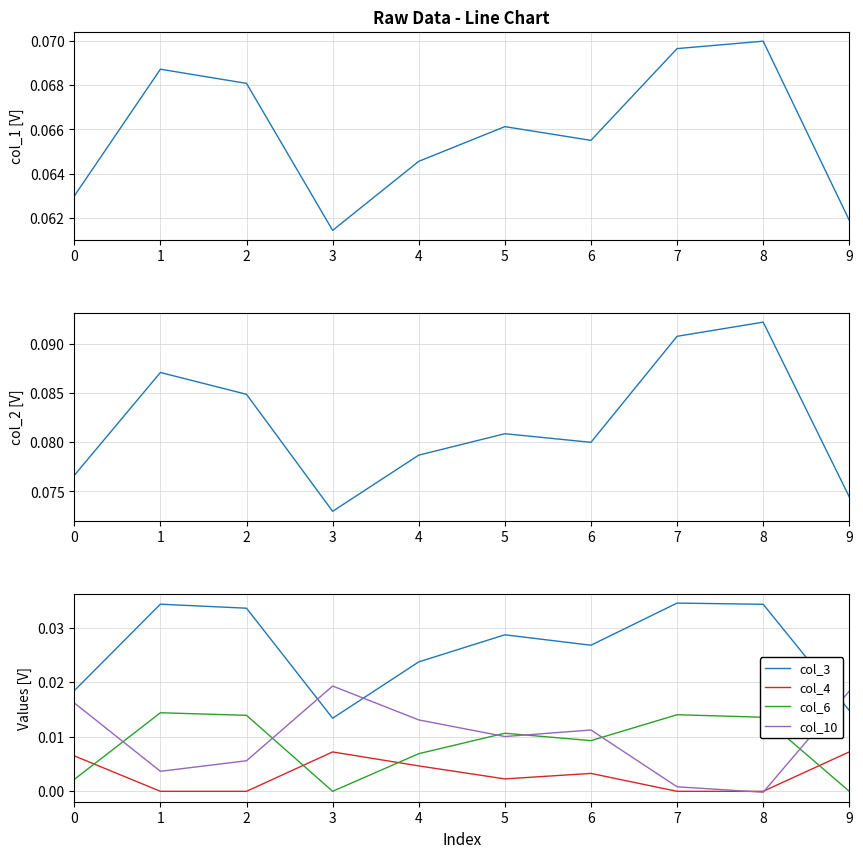

The col_10 series shows 0.0 at 3. True or false?

False